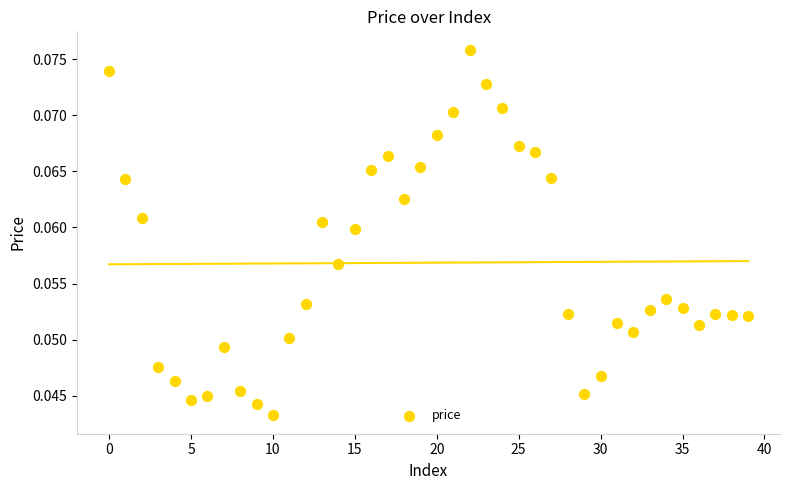

How many data points are displayed?

40